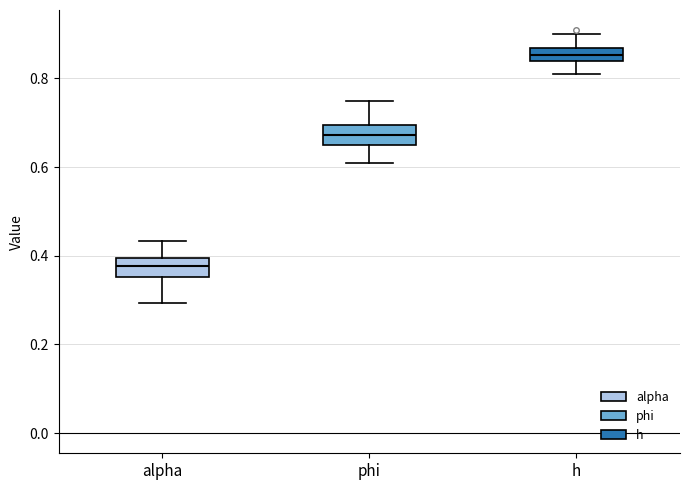

Which box has the highest median line?

h